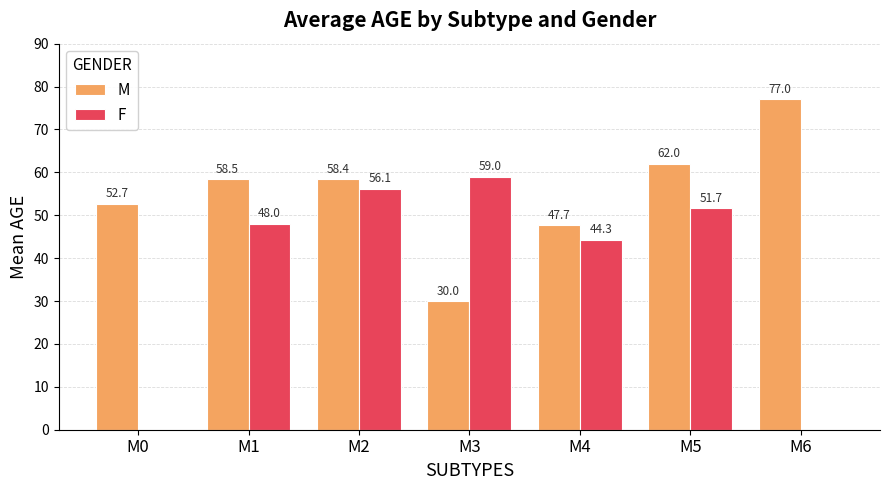

The M series shows 47.7 at M4. True or false?

True